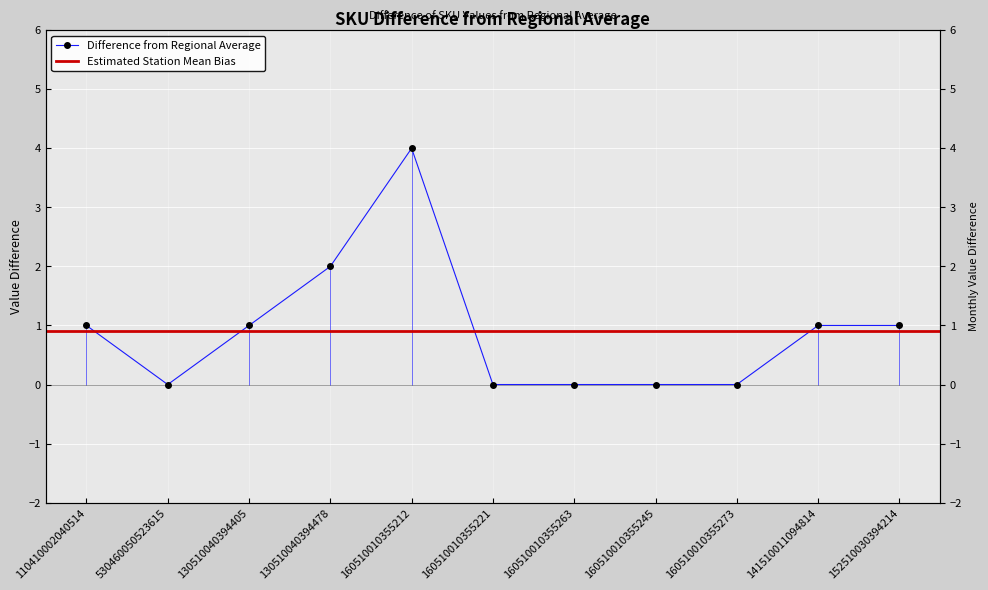

Where does the data first go above 1?

130510040394478